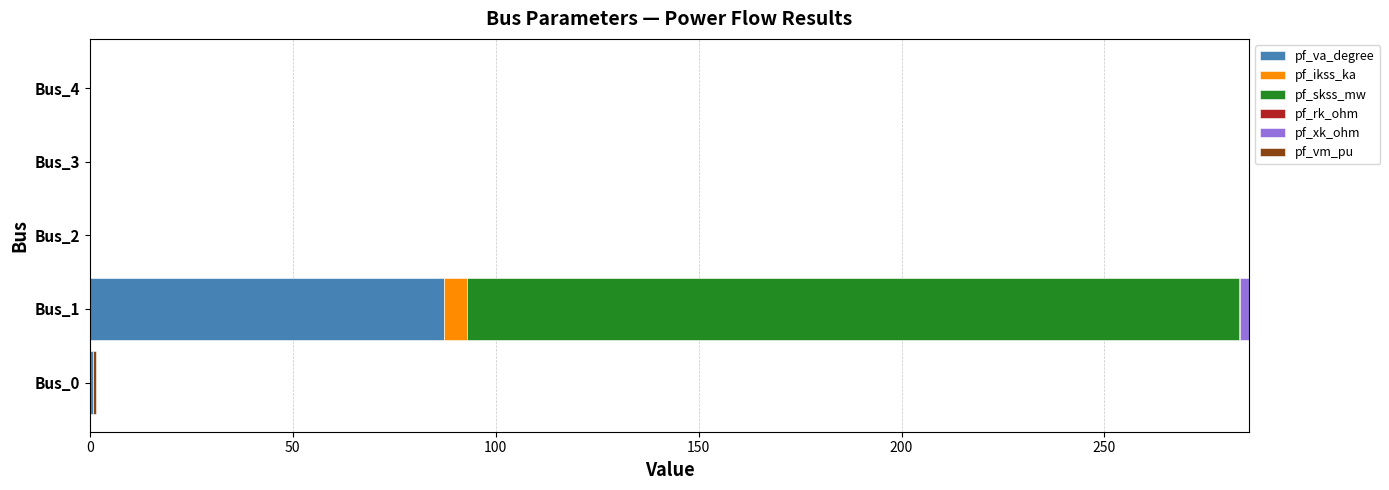

At which category is the sum across all series the highest?

Bus_1